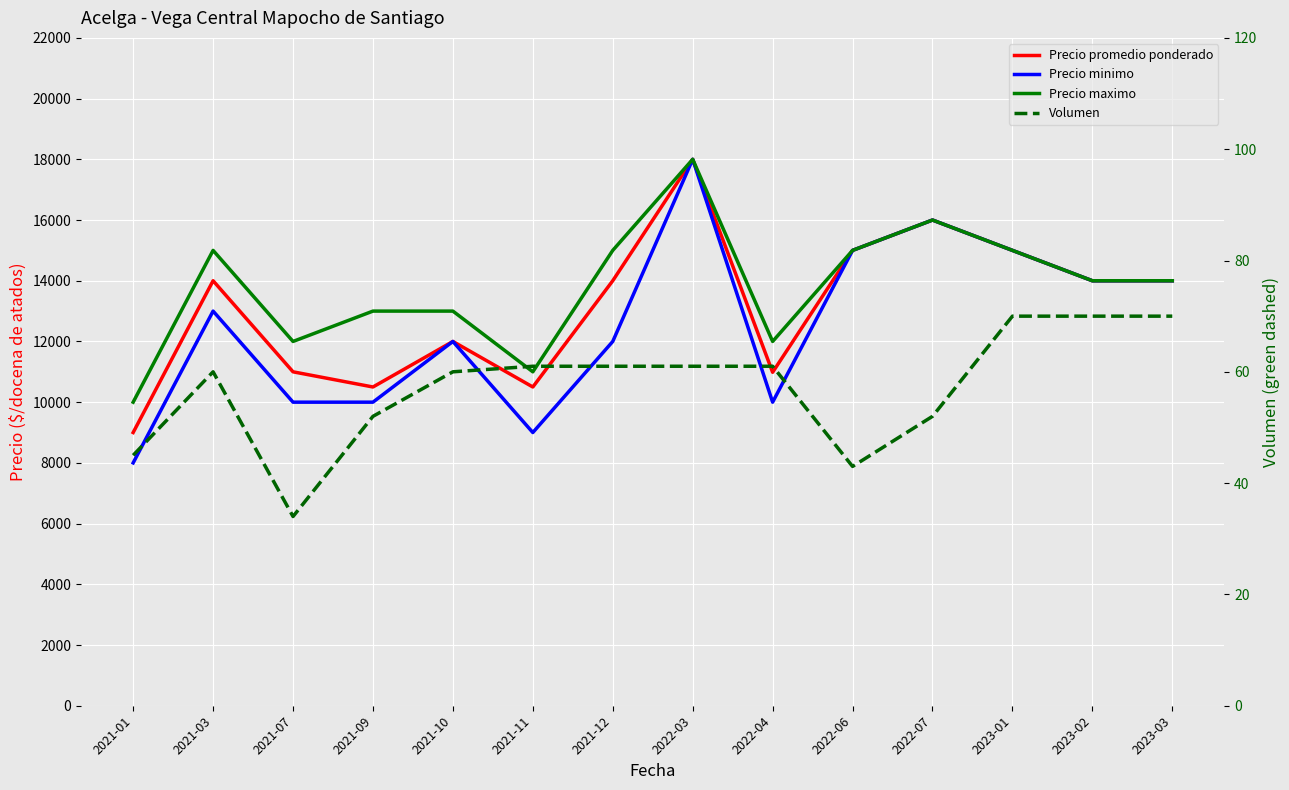

True or false: Precio maximo and Precio minimo cross at least once.

False